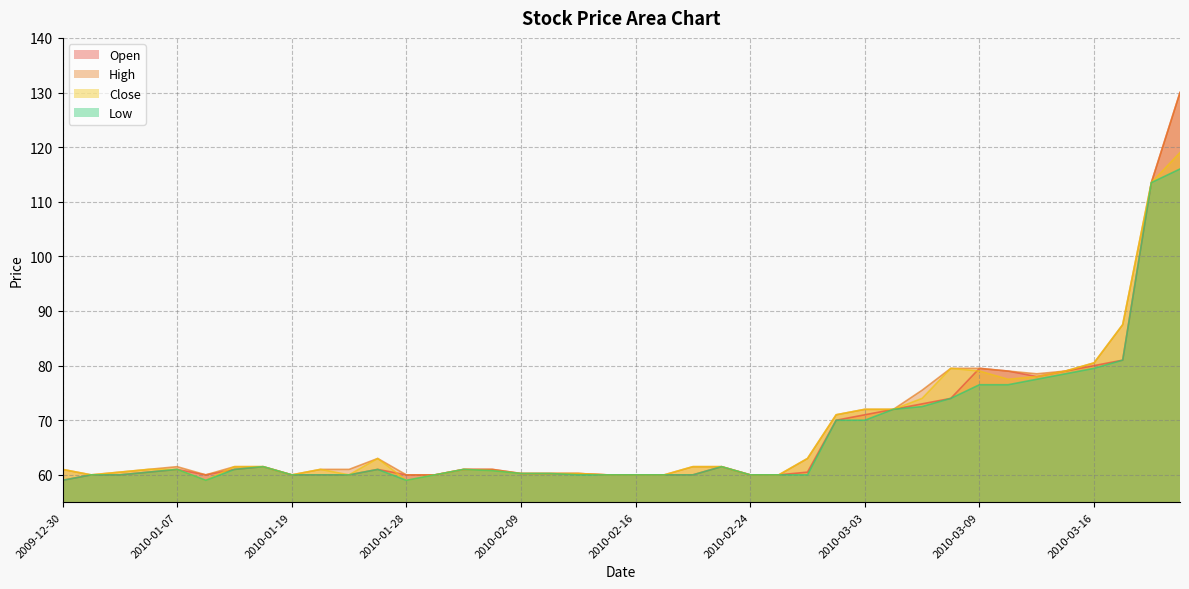

True or false: High and Open cross at least once.

False